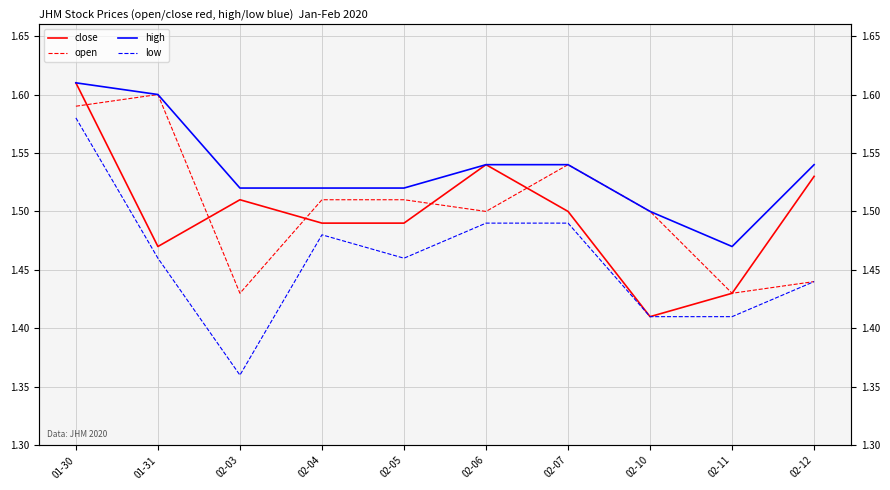

Between 01-30 and 02-12, which is larger?

01-30